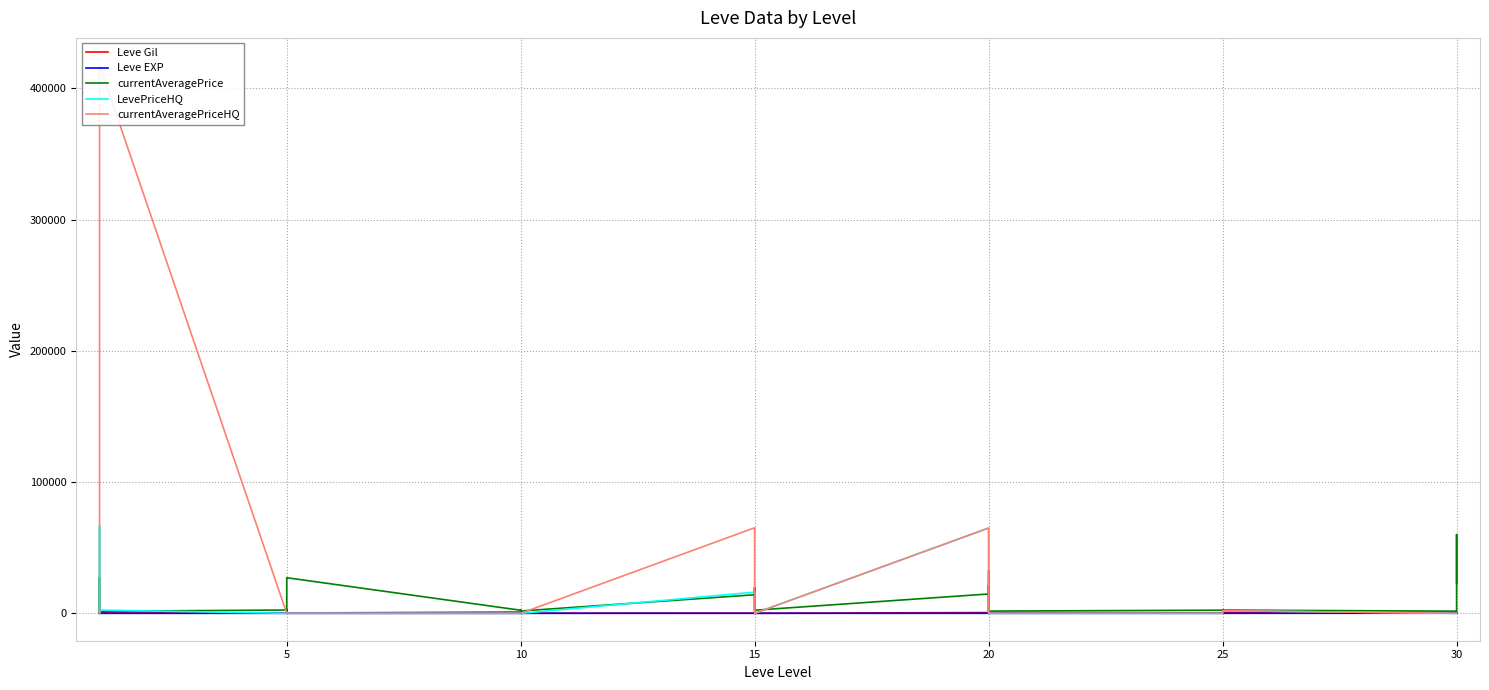

How many categories are shown in the chart?

40